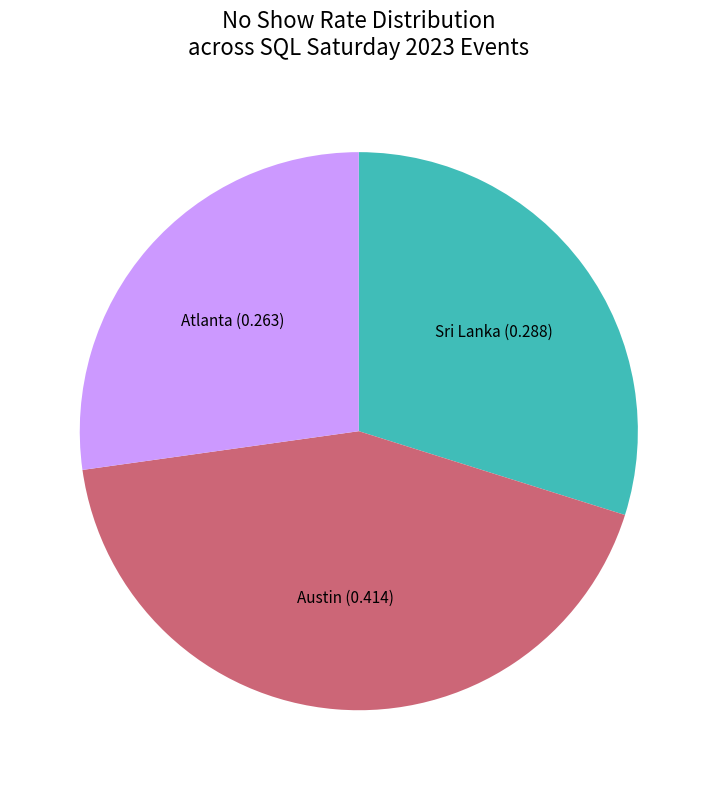

Does any single category account for the majority?

No